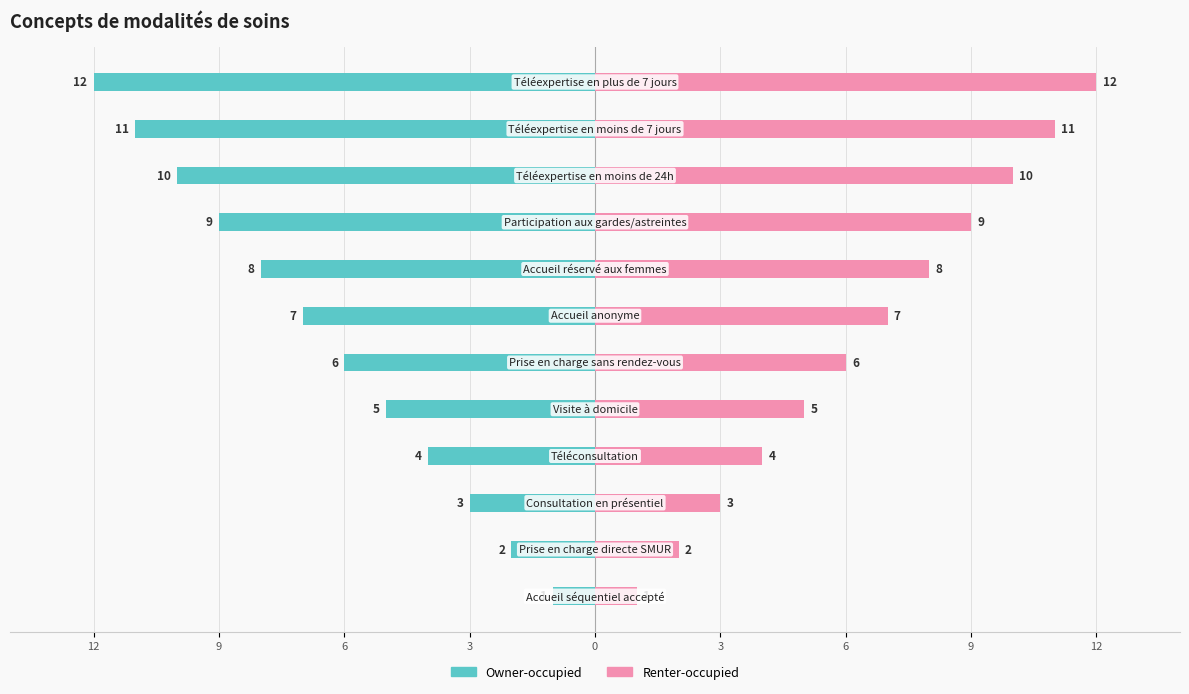

Is the value of Owner-occupied at 9 greater than the value of Renter-occupied at 6?

No